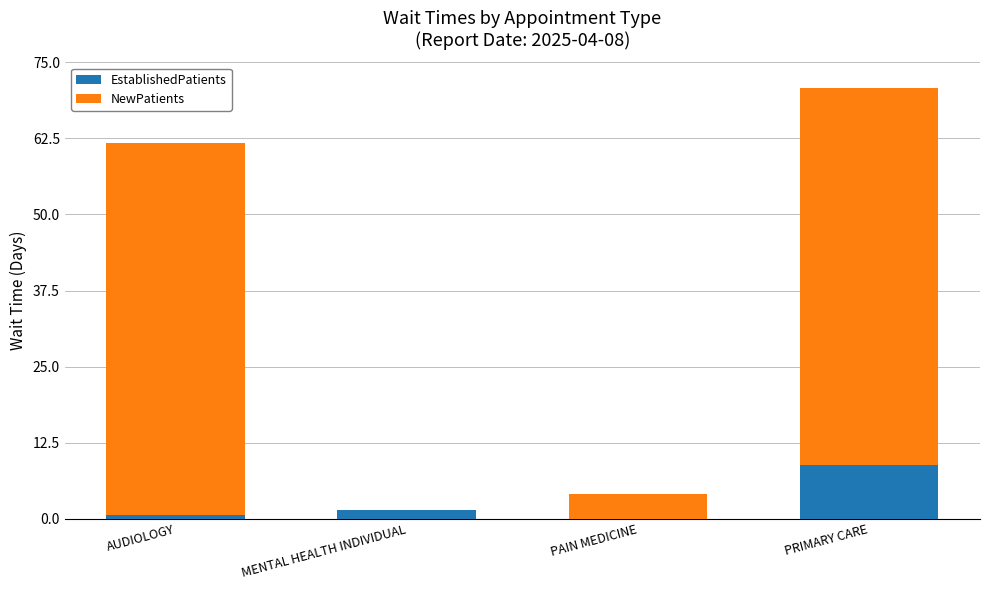

Does the chart contain stacked bars?

Yes